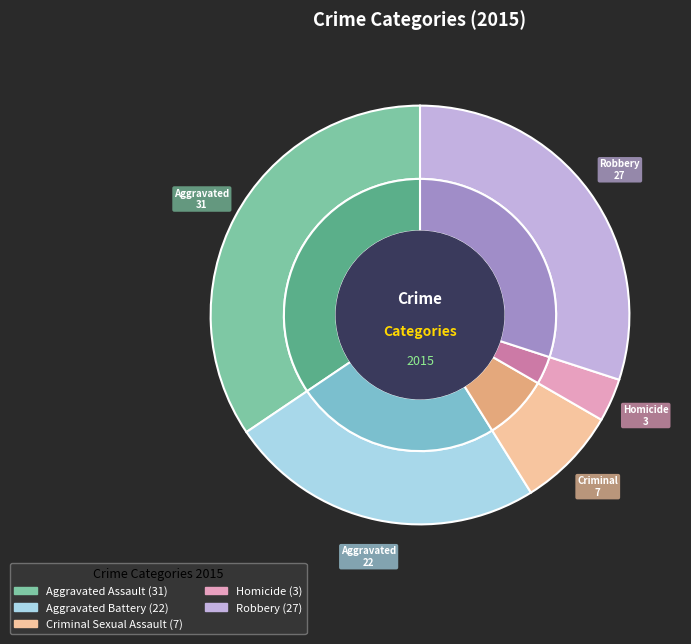

What is the smallest slice in the pie chart?

Homicide